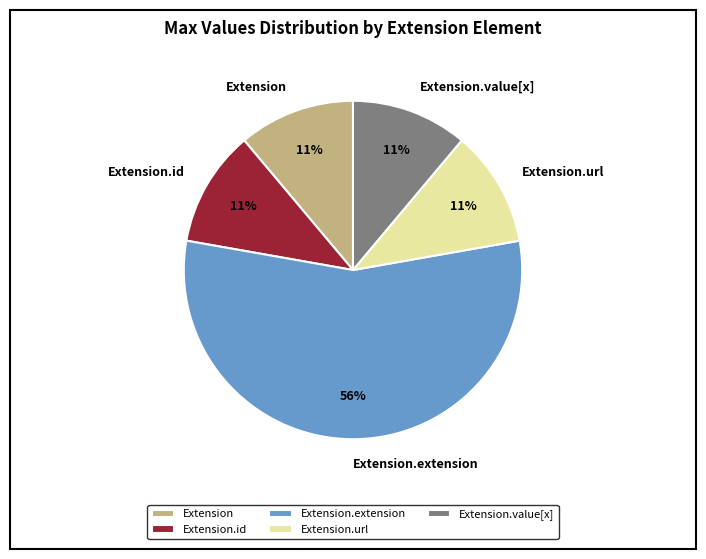

How many segments does this pie chart have?

5